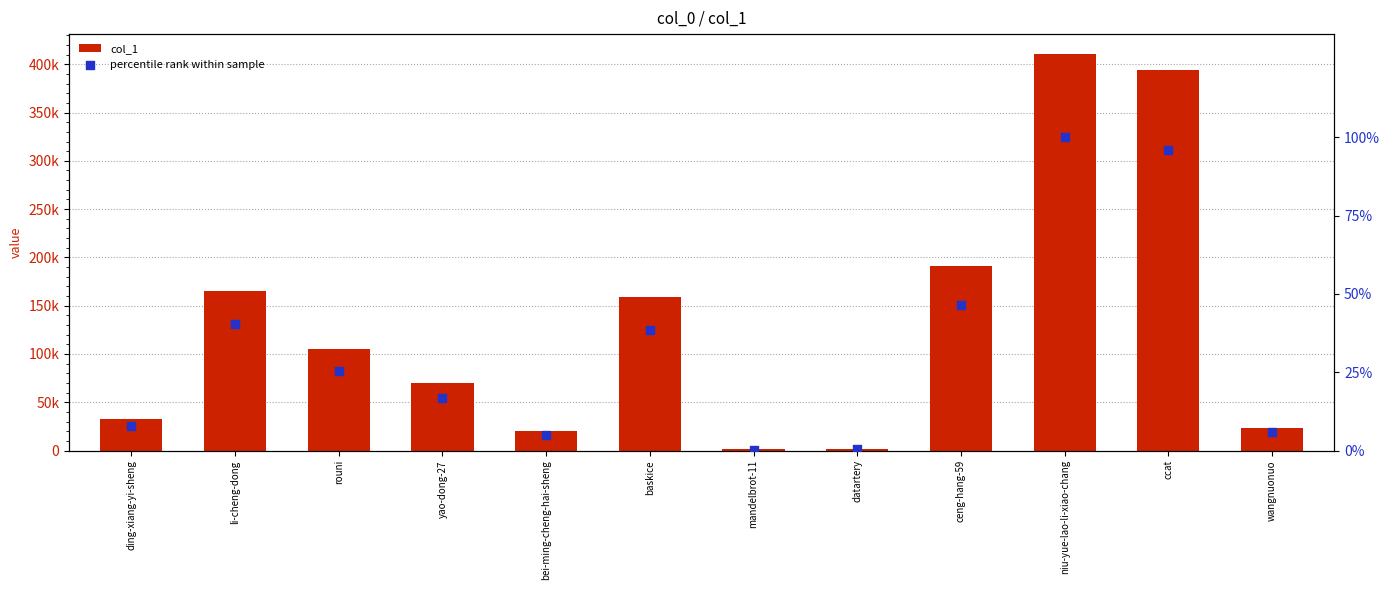

Which series reaches the maximum Y coordinate?

col_1